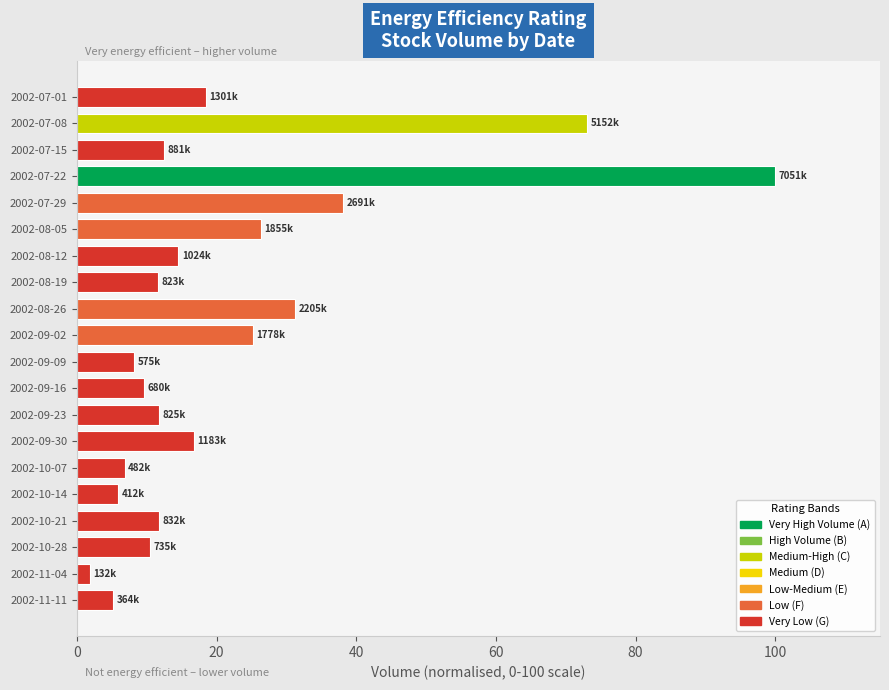

Is it true that the value at 2002-09-30 is 22.7?

False